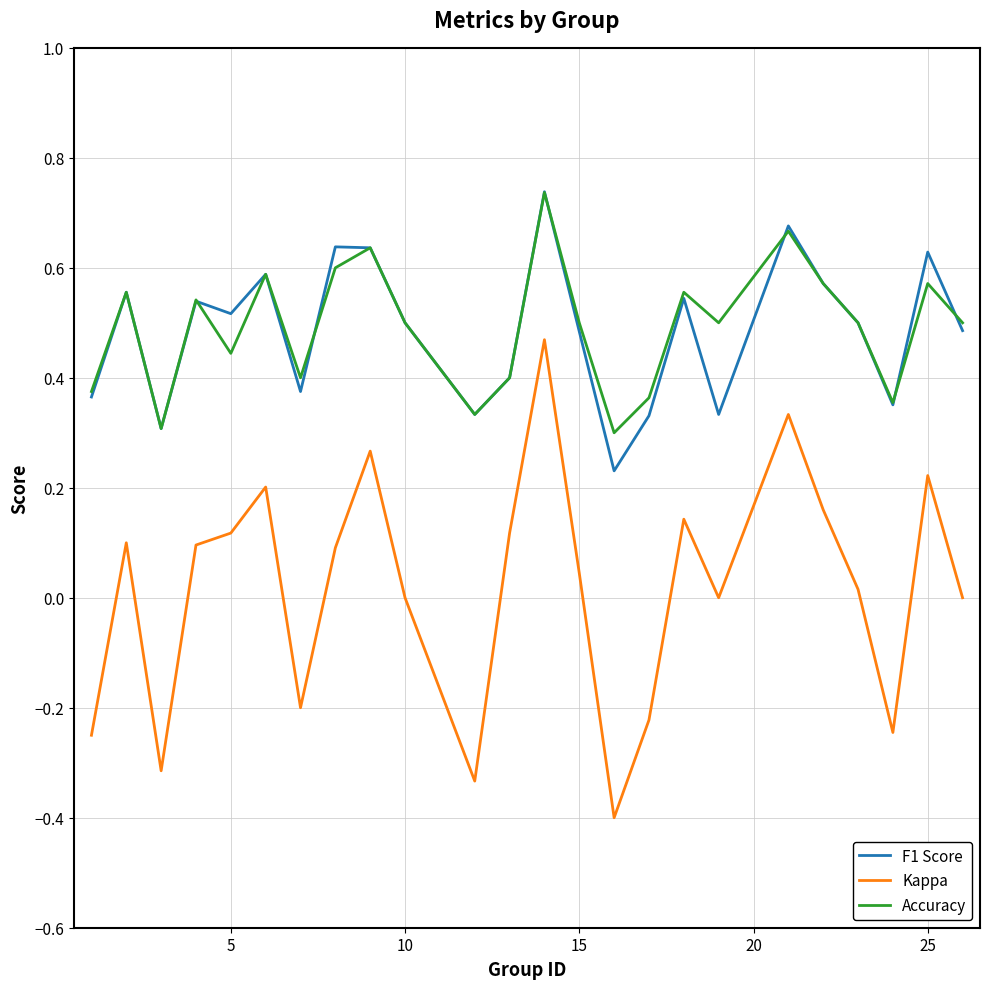

Which series has the largest range (max minus min)?

Kappa